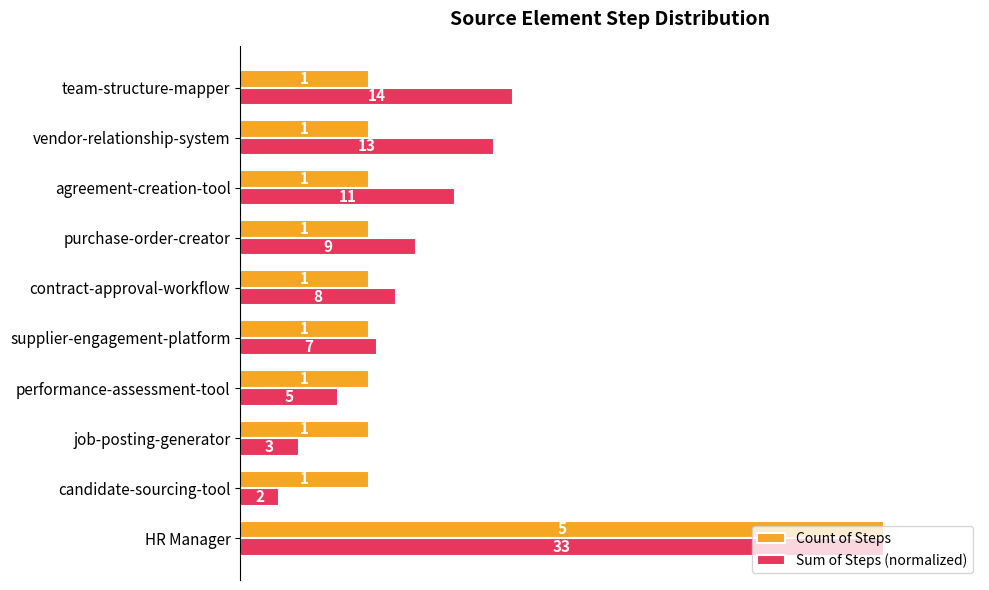

What are all the series names shown in the legend?

Count of Steps, Sum of Steps (normalized)